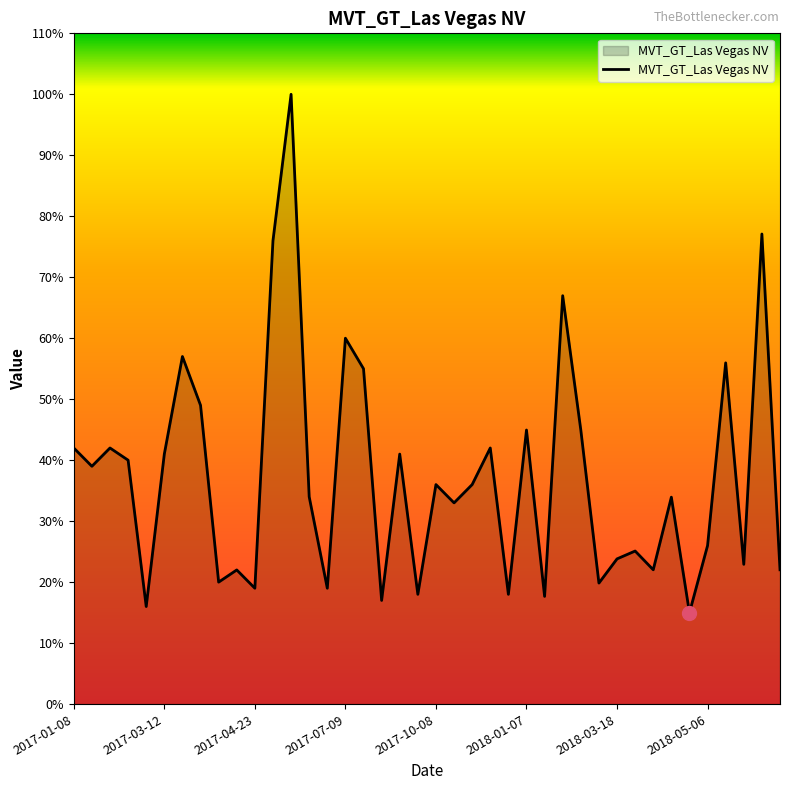

What is the smallest value displayed?

15.0